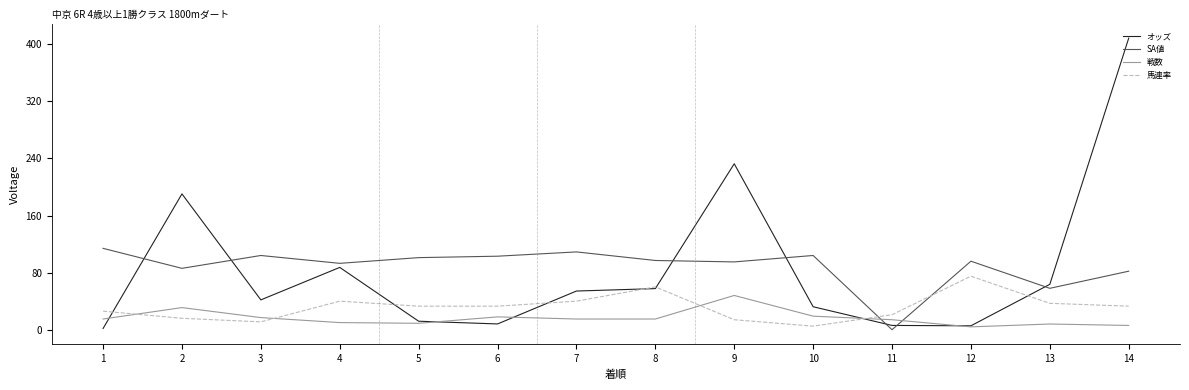

After their last crossing, which series has the higher values: 戦数 or 馬連率?

馬連率